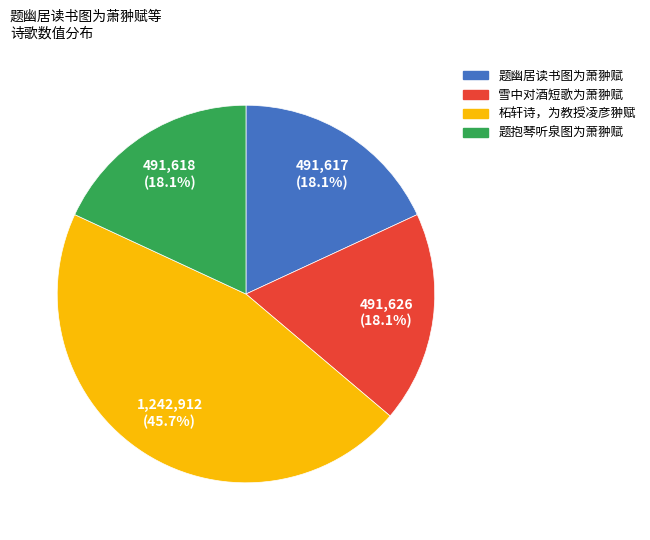

To the nearest percent, what is the difference between the largest and smallest slice percentages?

28%